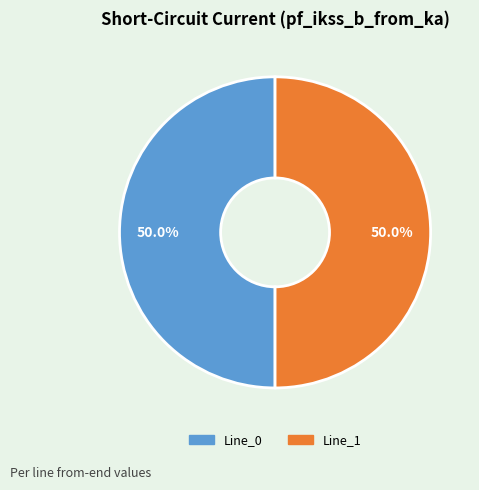

To the nearest percent, what is the difference between the largest and smallest slice percentages?

0%